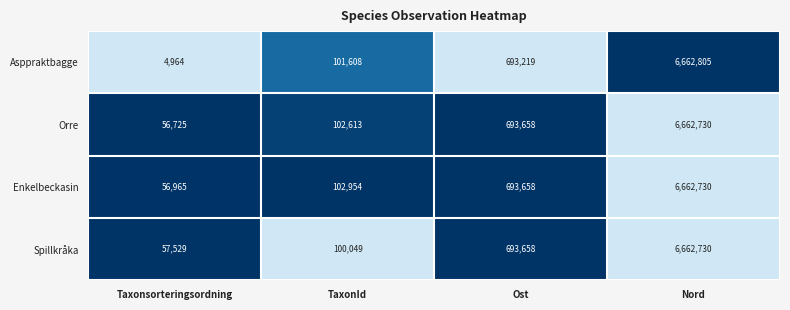

What is the difference between the highest and lowest values at Nord?

75